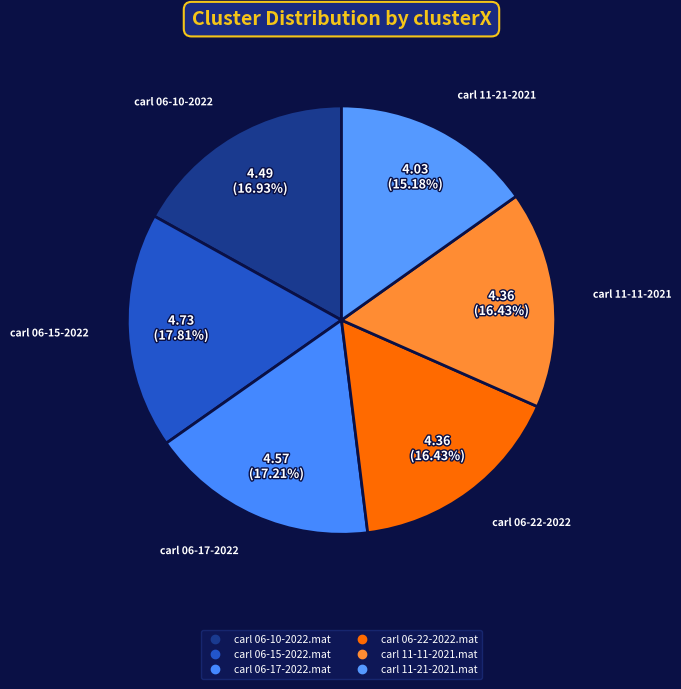

Is it true that carl 11-21-2021.mat is 15% of the pie?

True